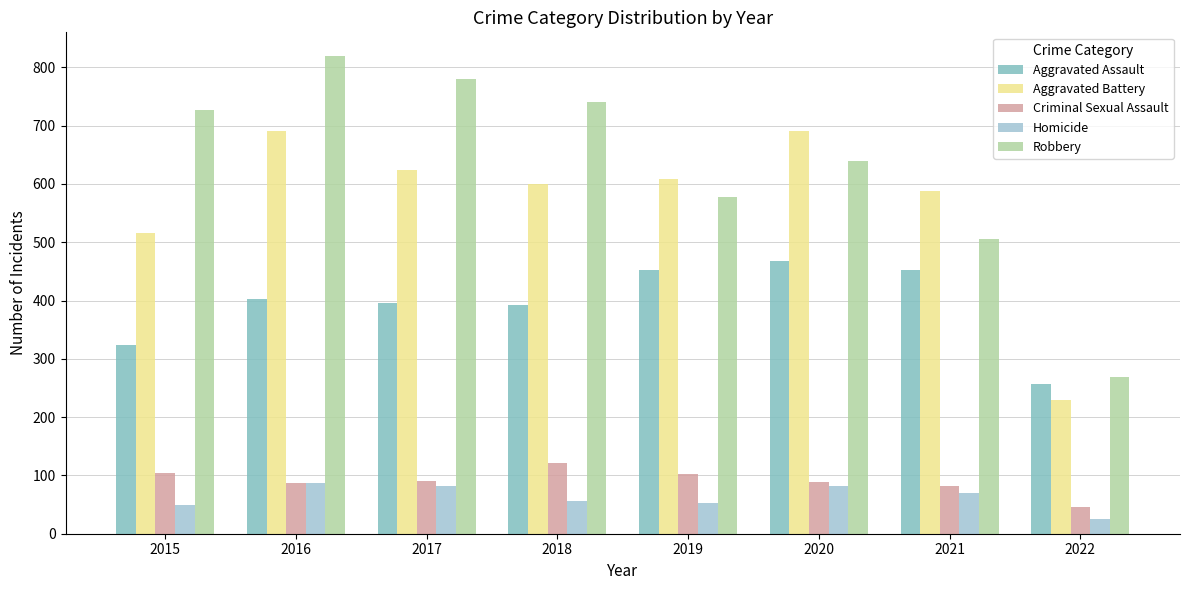

What is the average value of the Homicide series?

63